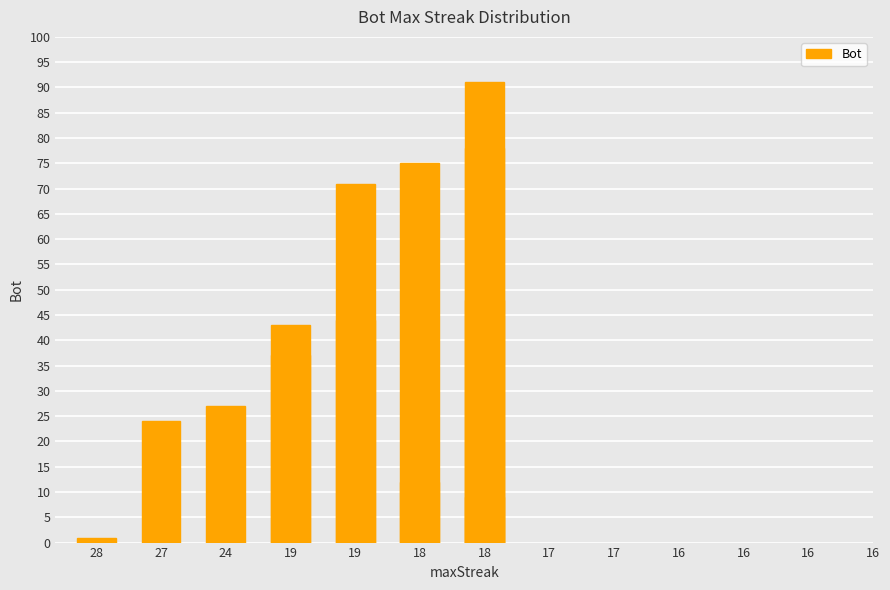

Reading left to right, transcribe all the data shown in this chart.

1	24	27	43	37	71	44	75	12	91	78	48	9